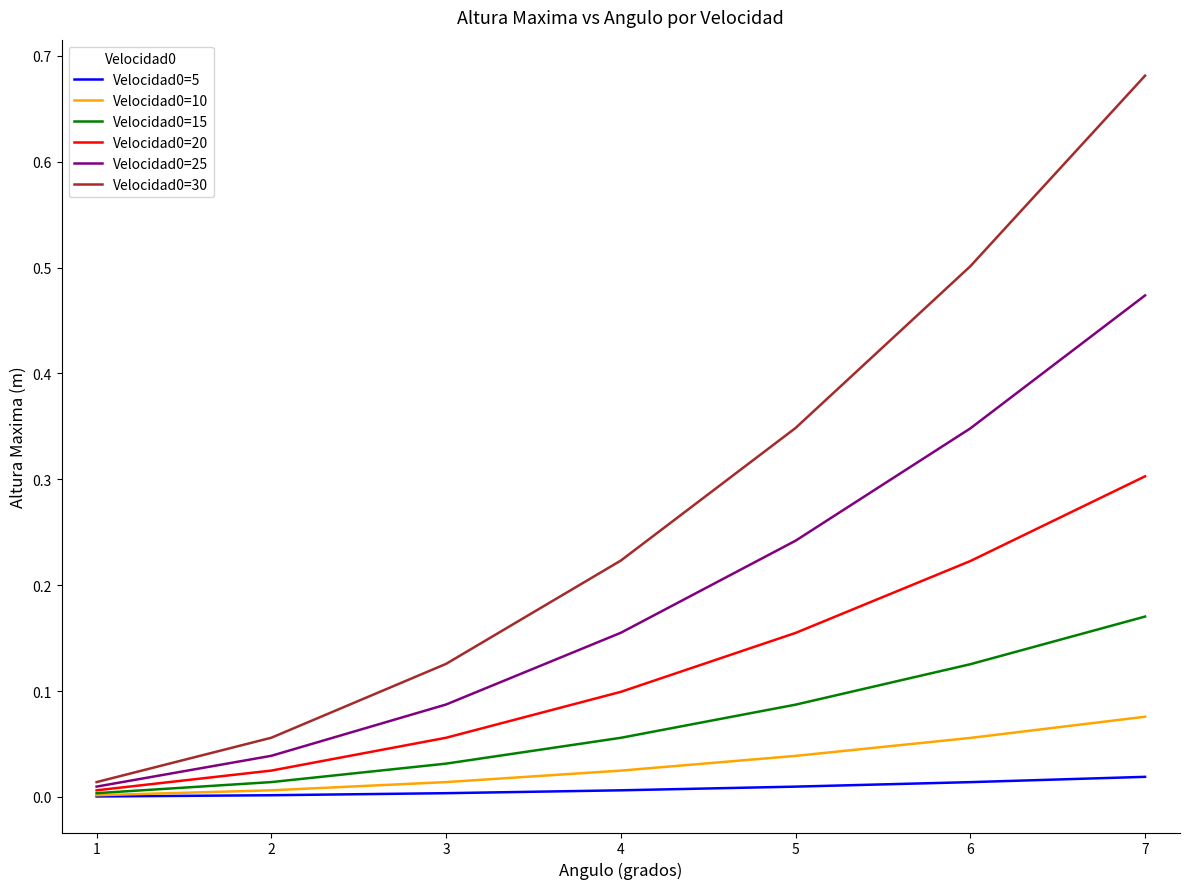

Is it true that Velocidad0=20 equals 0.0 at 2?

True